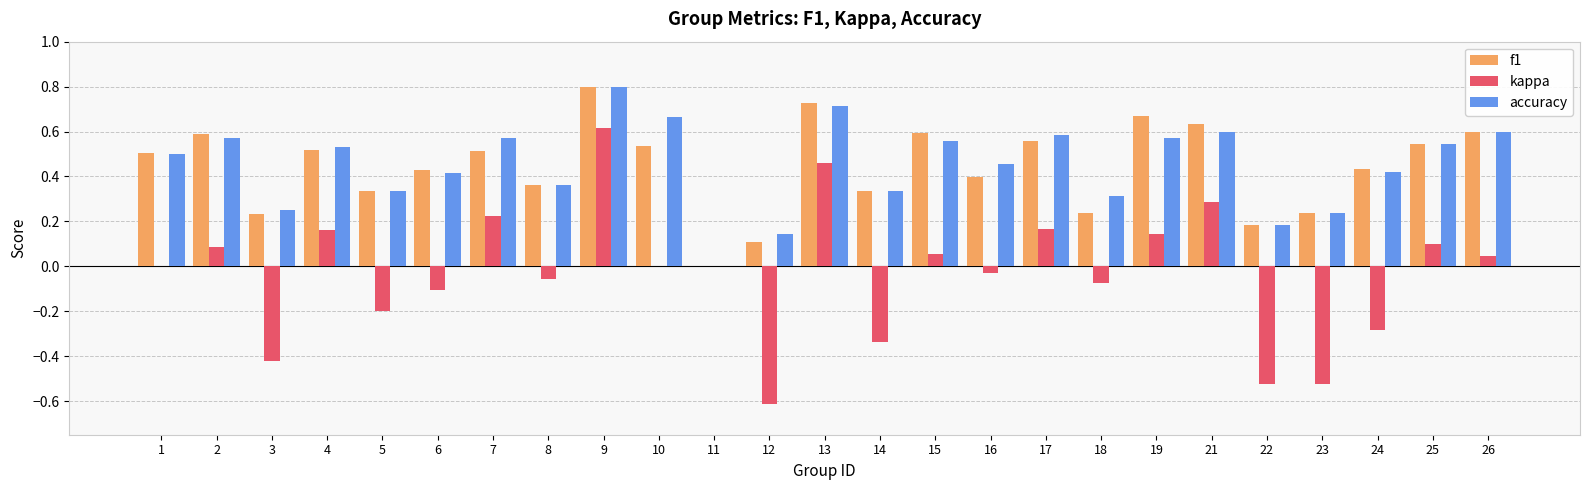

Which series has the largest range (max minus min)?

kappa